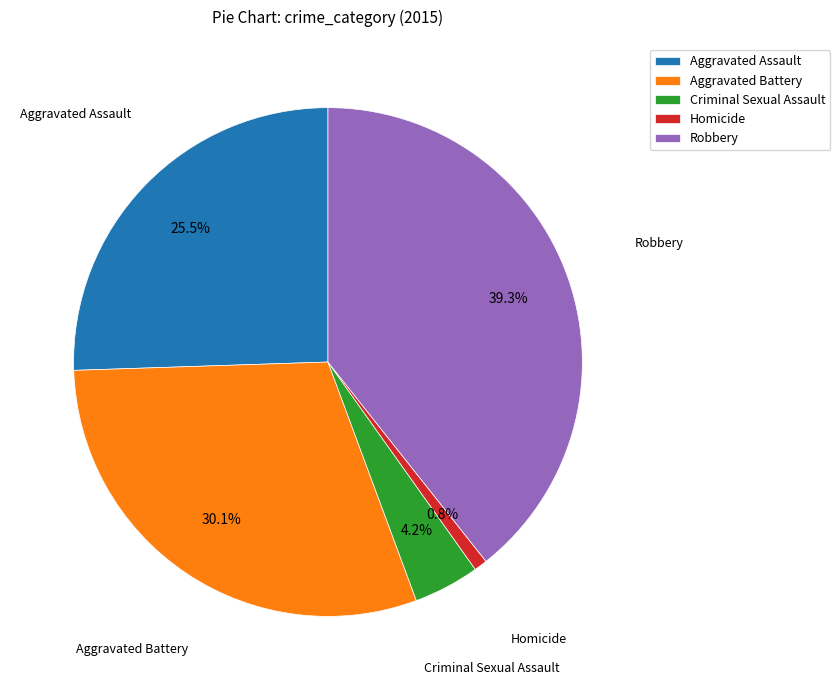

Is Aggravated Assault the majority of the pie?

No